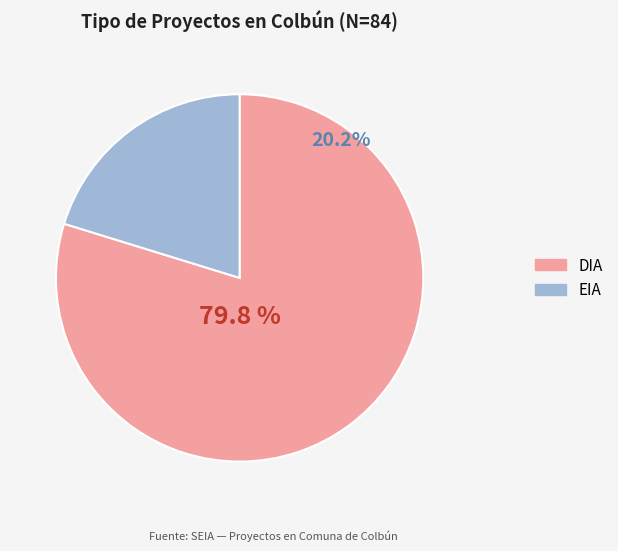

Which slice is the largest?

DIA